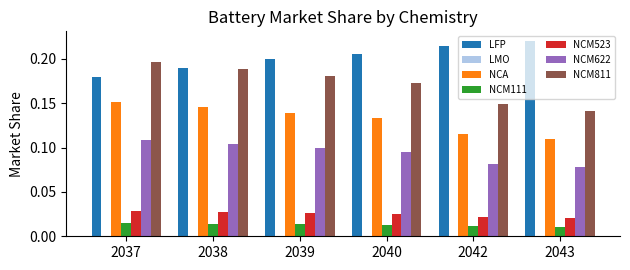

What is the sum of all NCM622 values?

0.6